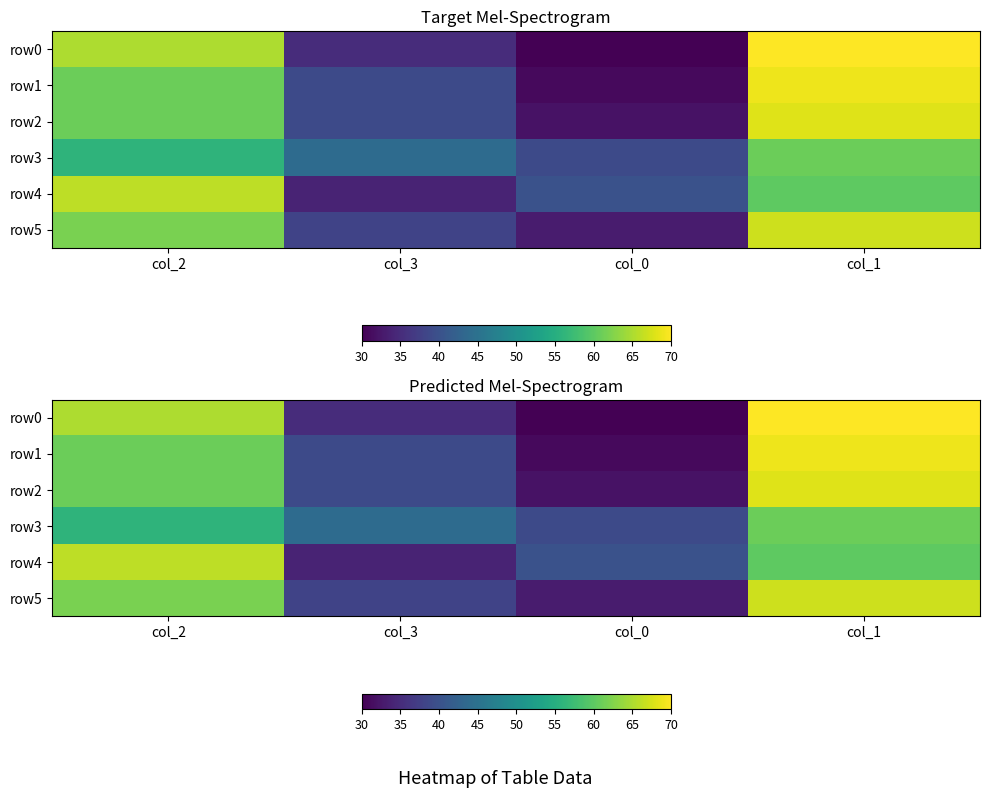

What is the sum of all row0 values?

200